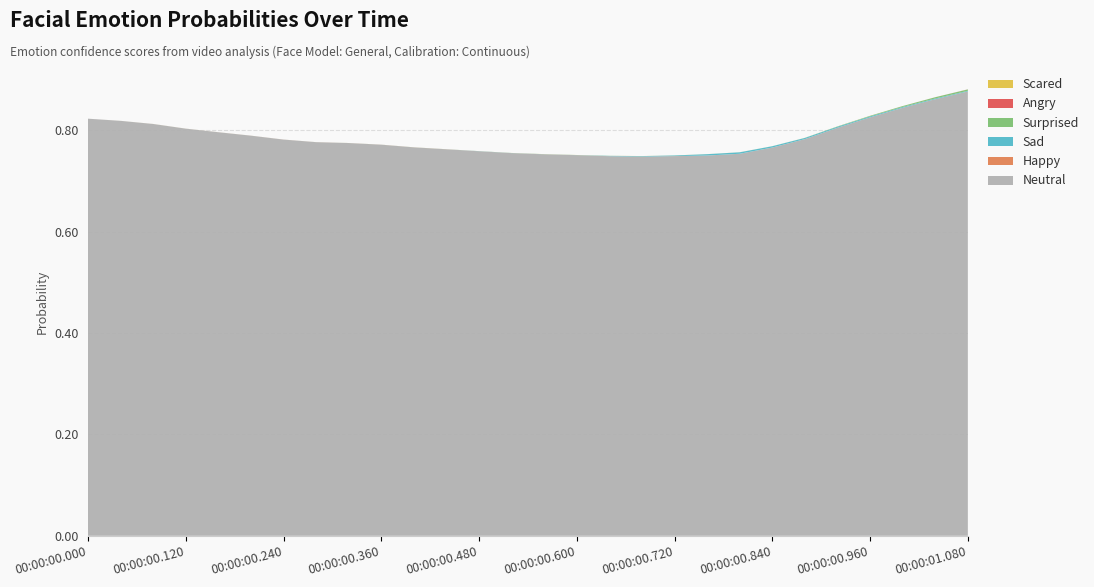

Reading left to right, extract all data points from this chart.

Neutral: 0.8	0.8	0.8	0.8	0.8	0.8	0.8	0.8	0.8	0.8	0.8	0.8	0.8	0.8	0.8	0.8	0.7	0.7	0.7	0.7	0.8	0.8	0.8	0.8	0.8	0.8	0.9	0.9
Happy: 0.0	0.0	0.0	0.0	0.0	0.0	0.0	0.0	0.0	0.0	0.0	0.0	0.0	0.0	0.0	0.0	0.0	0.0	0.0	0.0	0.0	0.0	0.0	0.0	0.0	0.0	0.0	0.0
Sad: 0.0	0.0	0.0	0.0	0.0	0.0	0.0	0.0	0.0	0.0	0.0	0.0	0.0	0.0	0.0	0.0	0.0	0.0	0.0	0.0	0.0	0.0	0.0	0.0	0.0	0.0	0.0	0.0
Surprised: 0.0	0.0	0.0	0.0	0.0	0.0	0.0	0.0	0.0	0.0	0.0	0.0	0.0	0.0	0.0	0.0	0.0	0.0	0.0	0.0	0.0	0.0	0.0	0.0	0.0	0.0	0.0	0.0
Angry: 0.0	0.0	0.0	0.0	0.0	0.0	0.0	0.0	0.0	0.0	0.0	0.0	0.0	0.0	0.0	0.0	0.0	0.0	0.0	0.0	0.0	0.0	0.0	0.0	0.0	0.0	0.0	0.0
Scared: 0.0	0.0	0.0	0.0	0.0	0.0	0.0	0.0	0.0	0.0	0.0	0.0	0.0	0.0	0.0	0.0	0.0	0.0	0.0	0.0	0.0	0.0	0.0	0.0	0.0	0.0	0.0	0.0